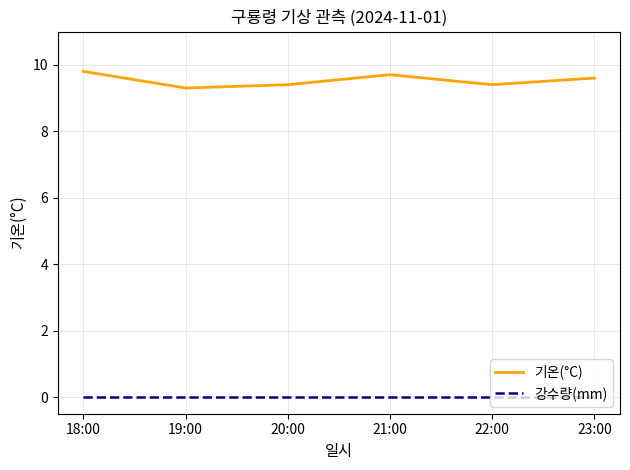

True or false: 기온(°C) and 강수량(mm) intersect in this chart.

False